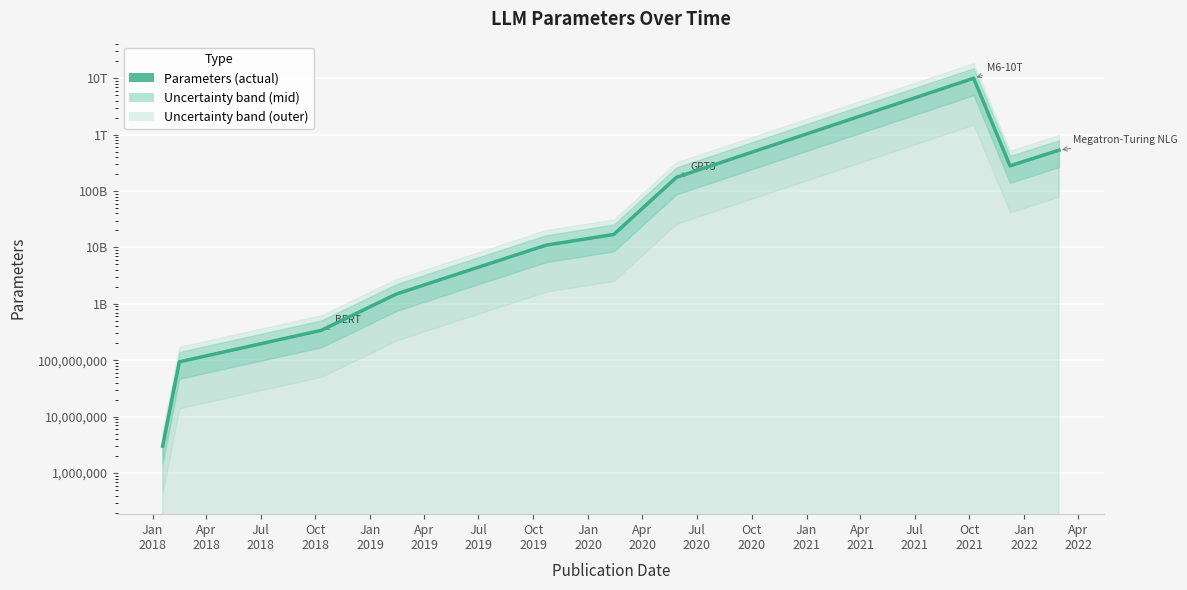

Reading left to right, what are all the values shown in this chart?

3000000	94000000	340000000	1500000000	8300000000	11000000000	17000000000	175000000000	10000000000000	280000000000	530000000000